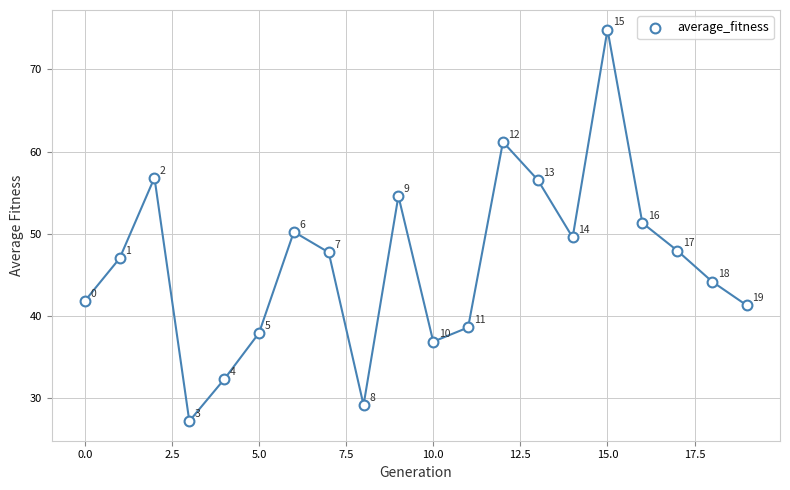

What Y value in the scatter plot is closest to 51?

51.3